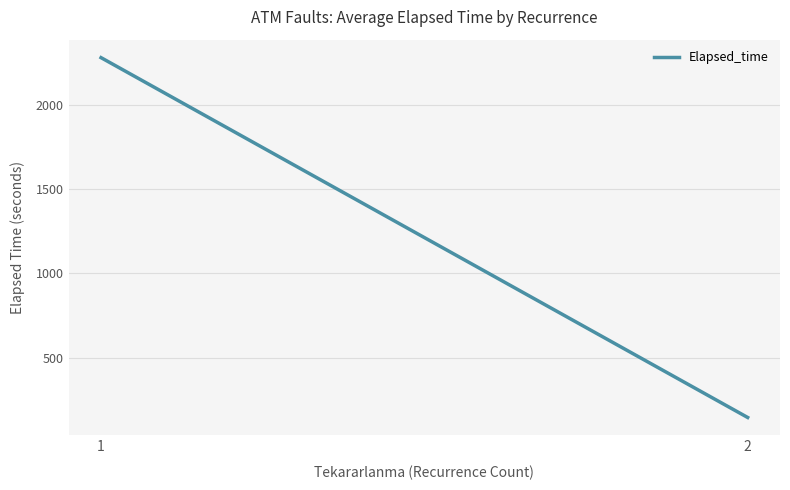

At which label does the data first exceed 2277?

1